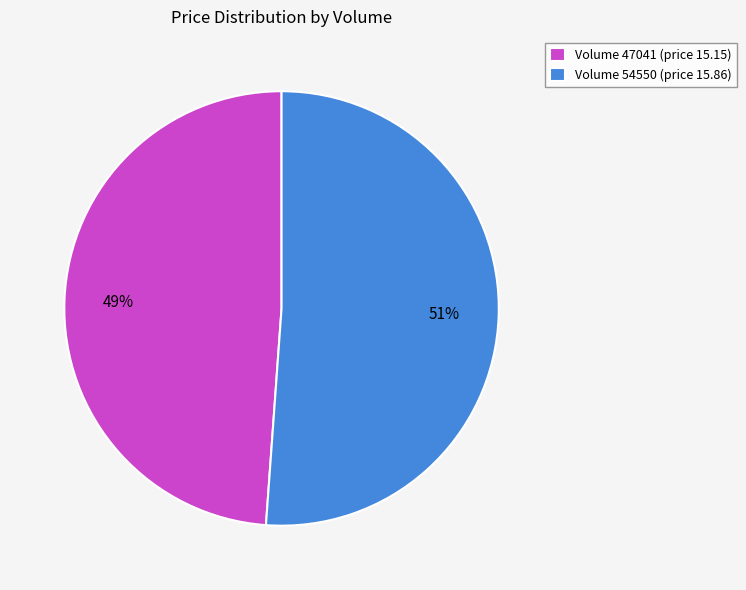

How many segments does this pie chart have?

2